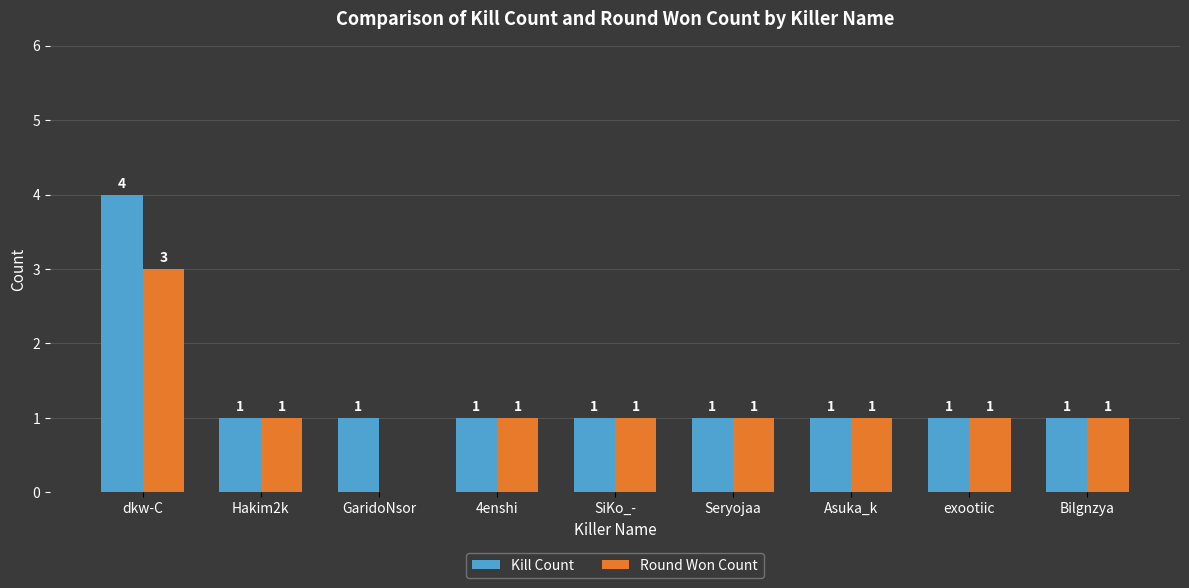

Reading left to right, transcribe all the data shown in this chart.

Kill Count: dkw-C=4	Hakim2k=1	GaridoNsor=1	4enshi=1	SiKo_-=1	Seryojaa=1	Asuka_k=1	exootiic=1	Bilgnzya=1
Round Won Count: dkw-C=3	Hakim2k=1	GaridoNsor=0	4enshi=1	SiKo_-=1	Seryojaa=1	Asuka_k=1	exootiic=1	Bilgnzya=1